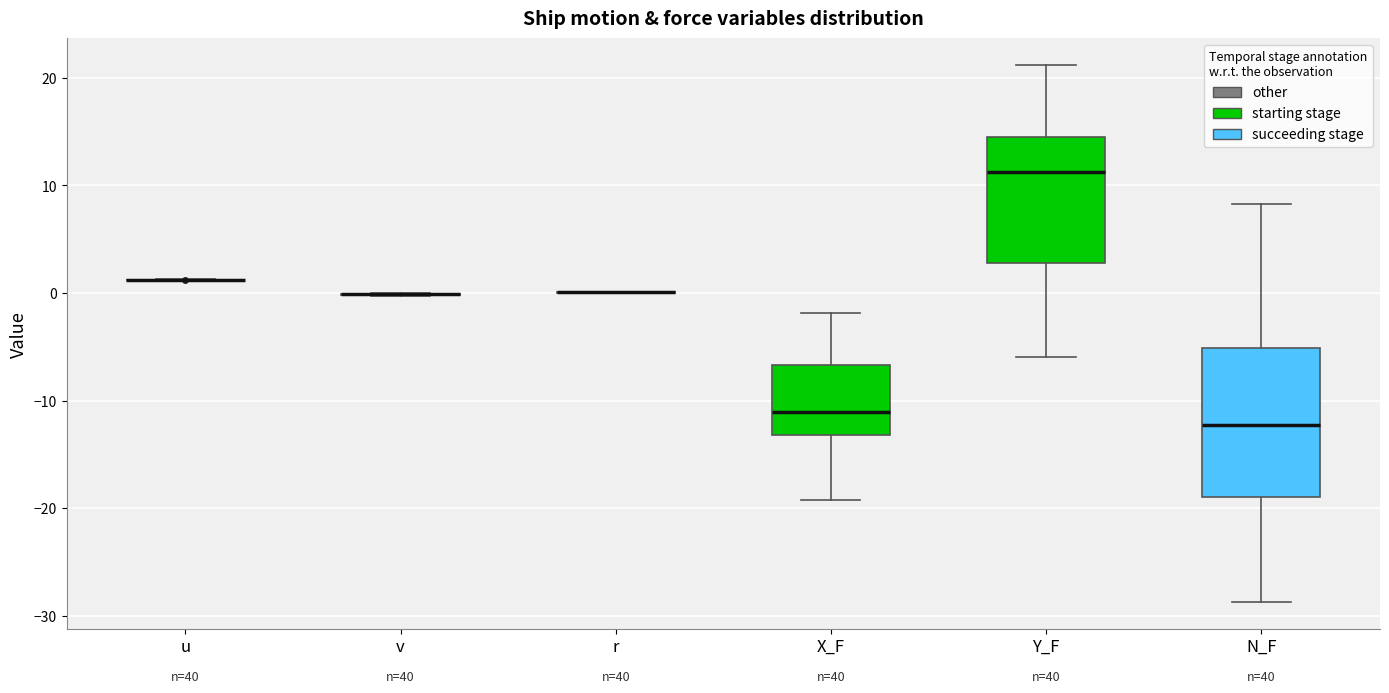

Reading left to right, read every box against the y-axis: the position of its median line, the range the box covers, and the ends of its whiskers. The values are not printed on the chart, so give them approximately, as read against the axis.

u: box collapsed to a line at 1, whiskers 1 to 1
v: box collapsed to a line at 0, whiskers 0 to 0
r: box collapsed to a line at 0, whiskers 0 to 0
X_F: median -11, box -13 to -7, whiskers -19 to -2
Y_F: median 11, box 3 to 14, whiskers -6 to 21
N_F: median -12, box -19 to -5, whiskers -29 to 8